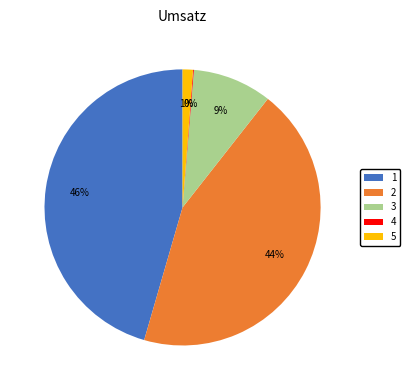

Which category has the biggest portion of the pie?

1